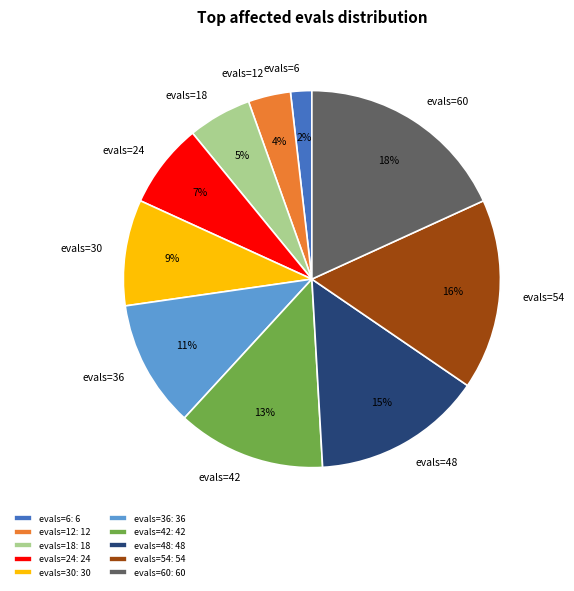

Do evals=48 and evals=60 together represent more than half of the pie?

No